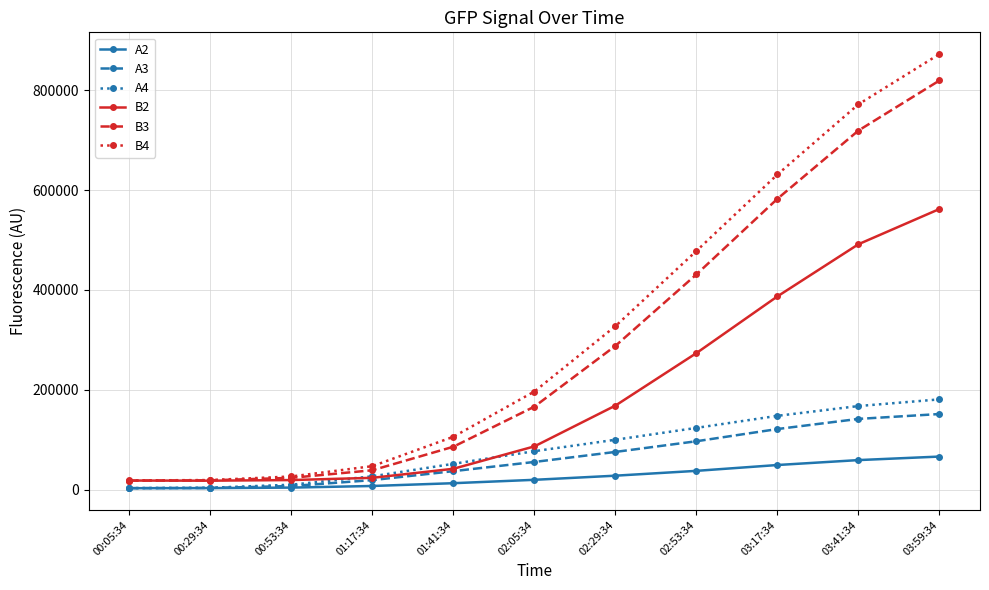

Which series has the largest range (max minus min)?

B4